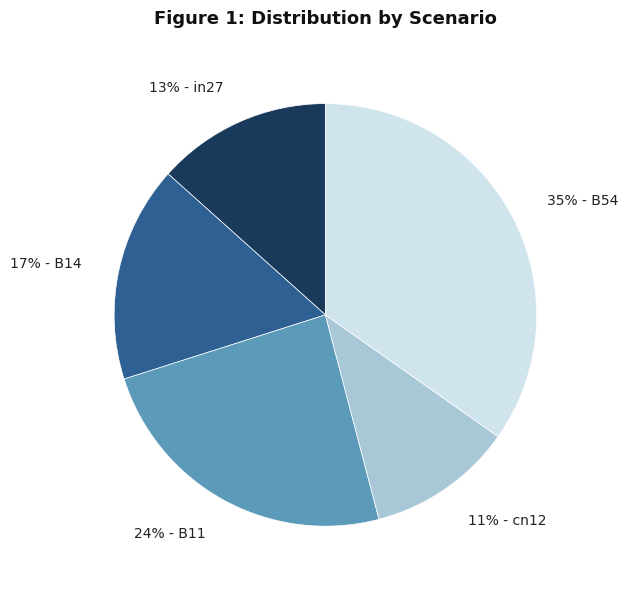

To the nearest percent, what is the average slice percentage?

20%